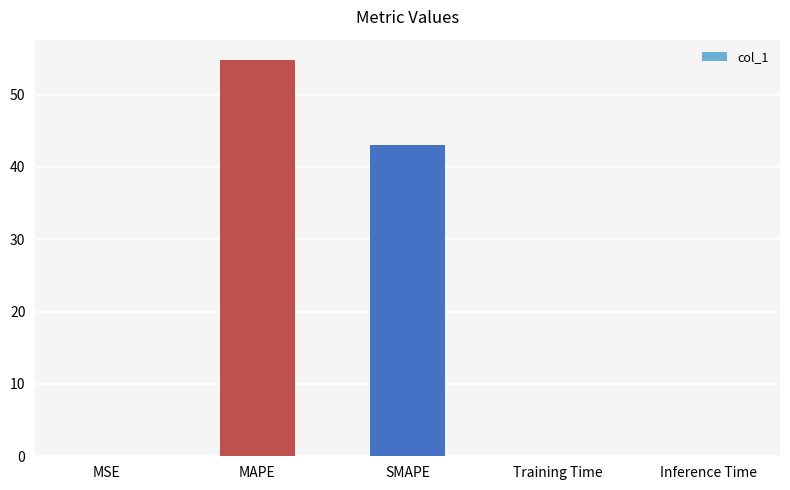

What is the change in value from MSE to MAPE?

+54.8